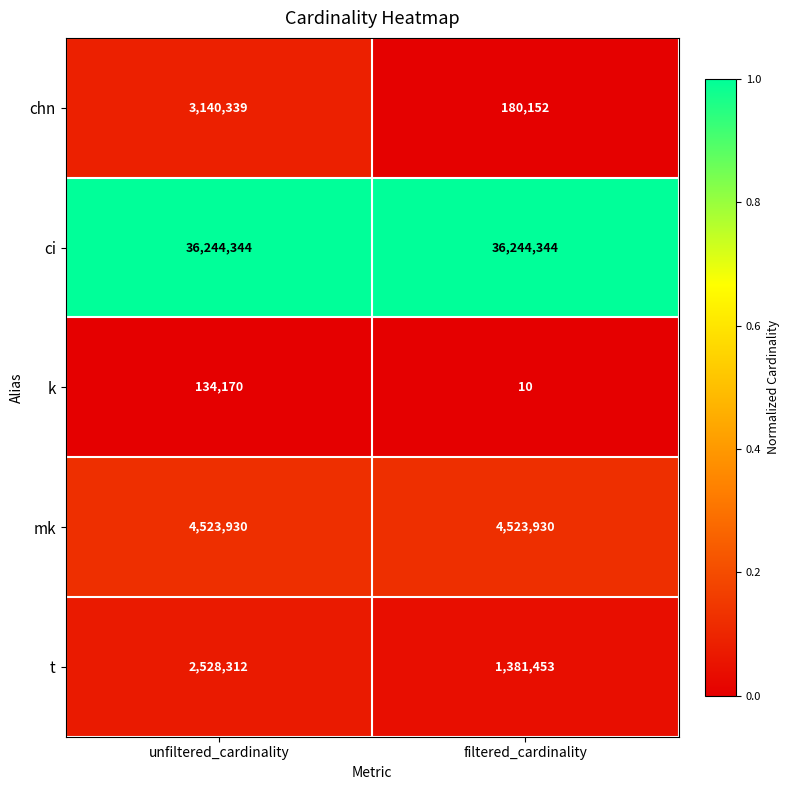

What is the sum of the chn values at unfiltered_cardinality and filtered_cardinality?

3320491